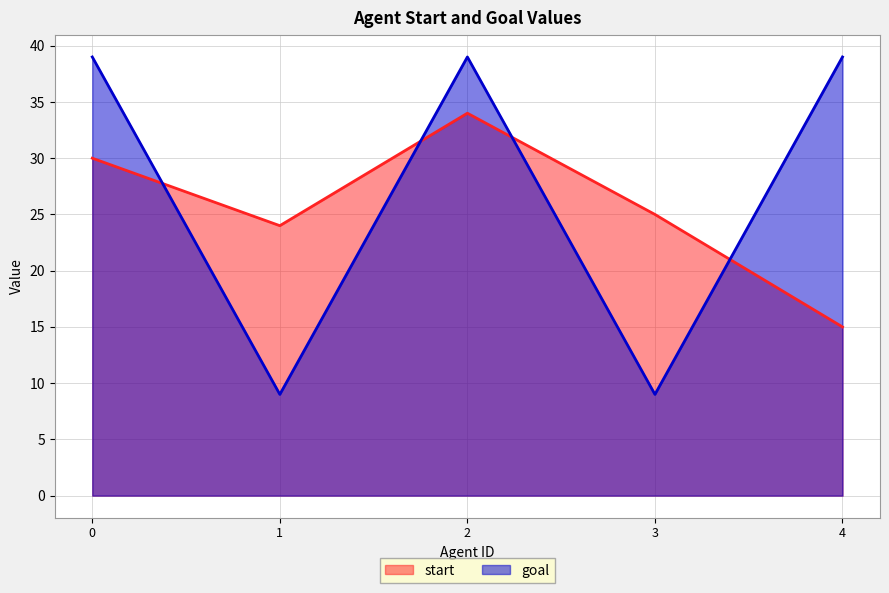

At how many categories does at least one series exceed 30?

3